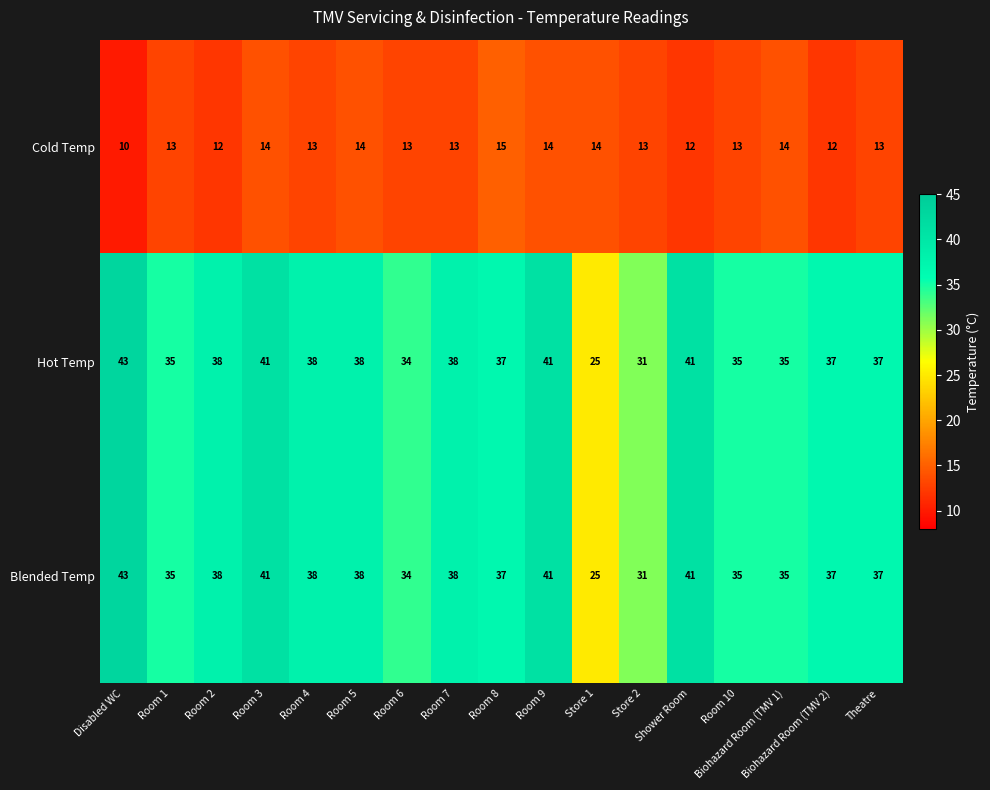

What is the sum of all Blended Temp values?

624